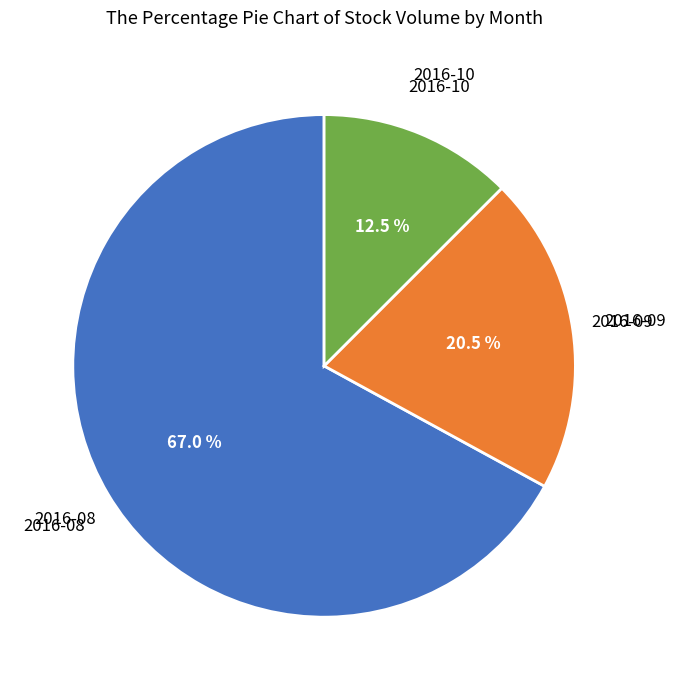

Is there a majority slice in this chart?

Yes